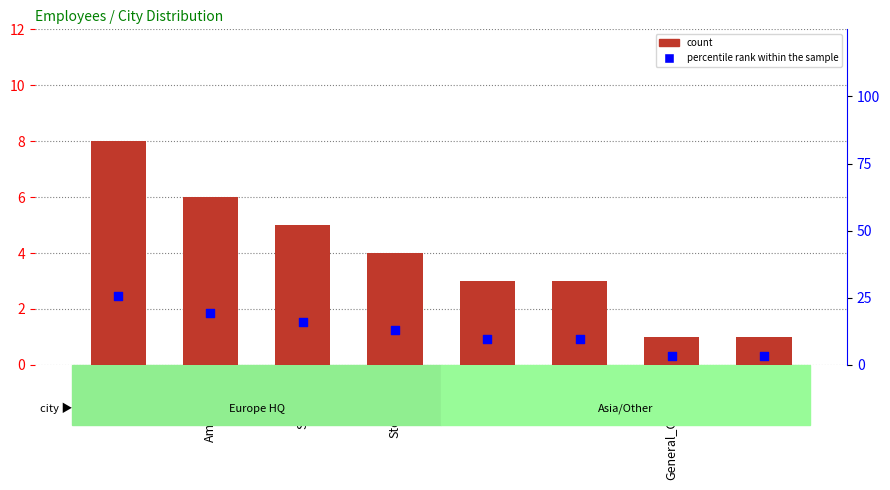

What is the total value across all series at Retail?

4.2